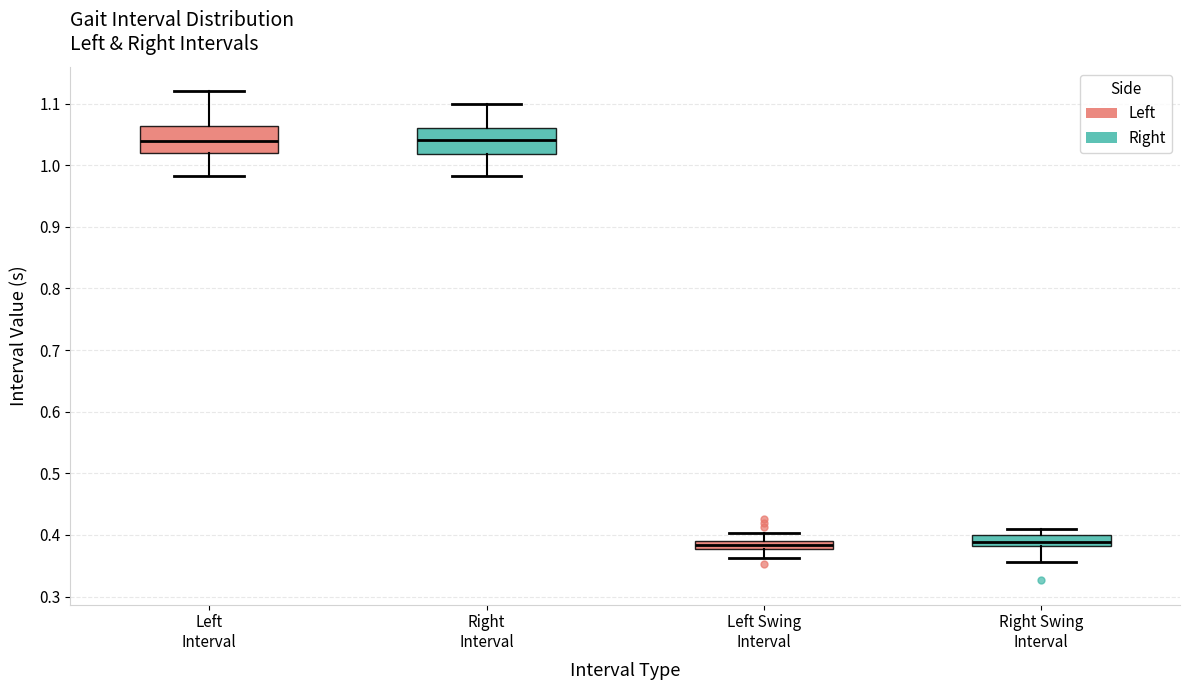

Where is the lower edge of the box for Left Swing Interval on the y-axis? The values are not printed on the chart, so give them approximately, as read against the axis.

0.38